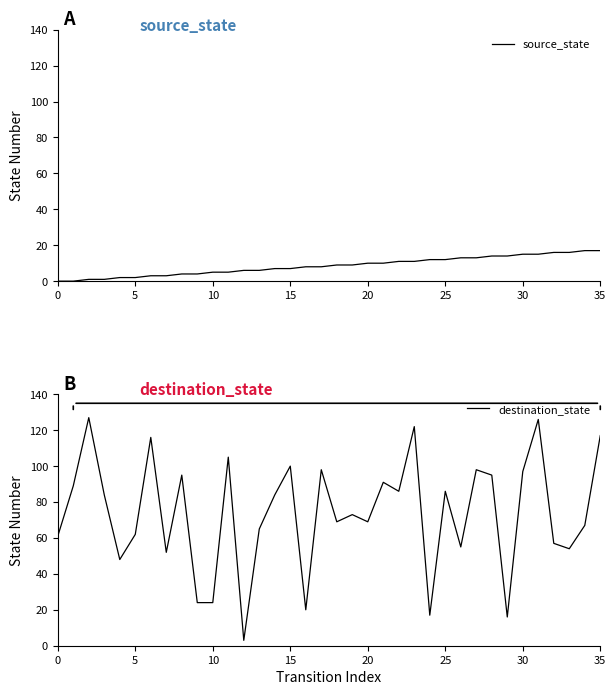

What are all the series names shown in the legend?

source_state, destination_state